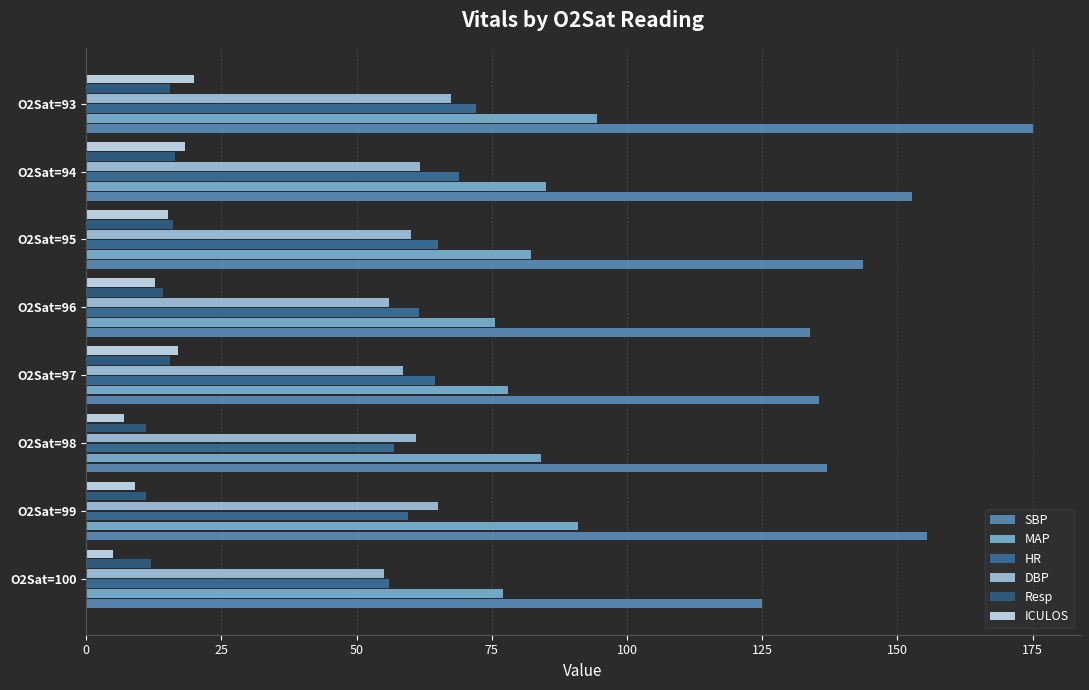

What is the maximum value shown in the chart?

175.0